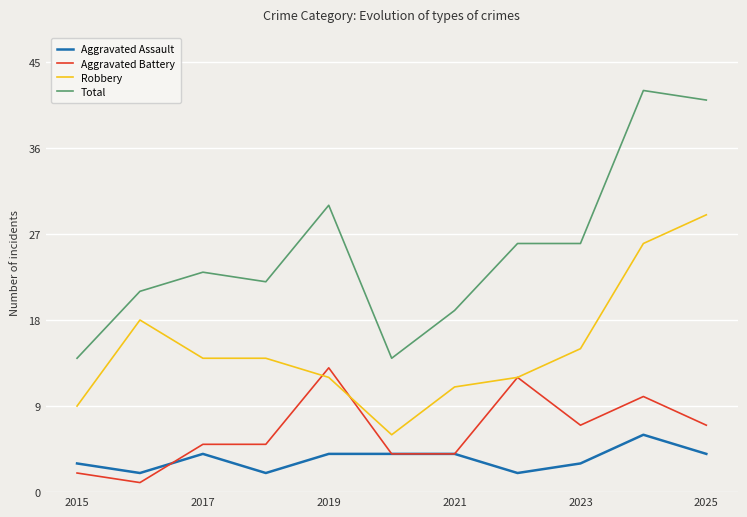

True or false: Aggravated Battery and Total intersect in this chart.

False